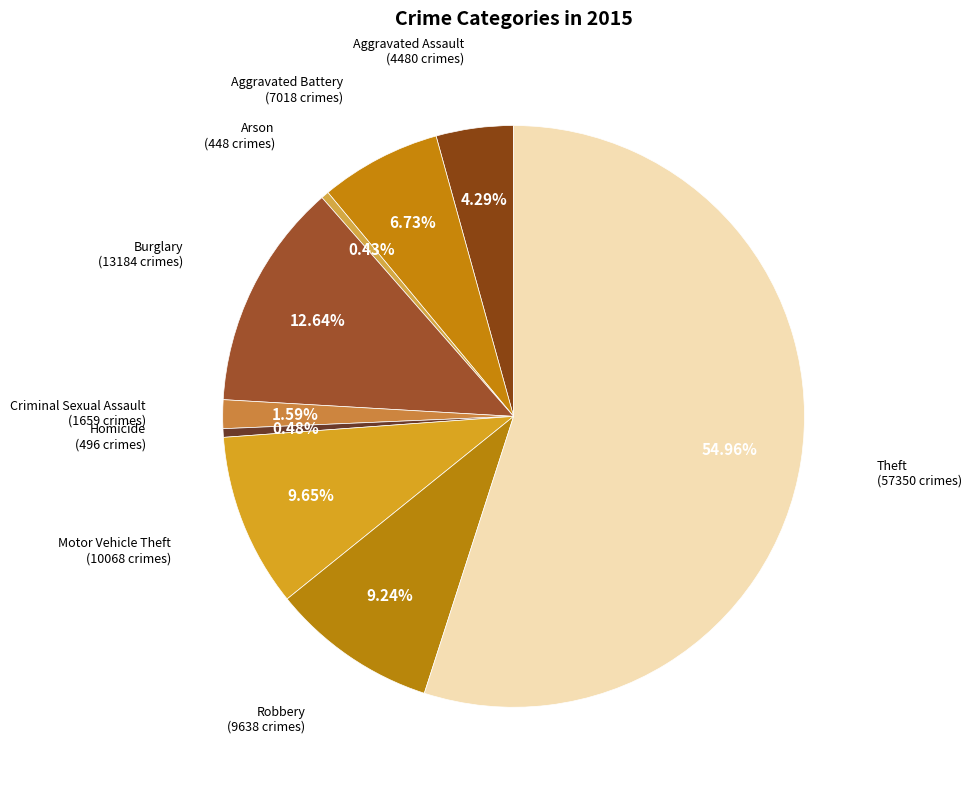

Count the number of slices in the pie.

9